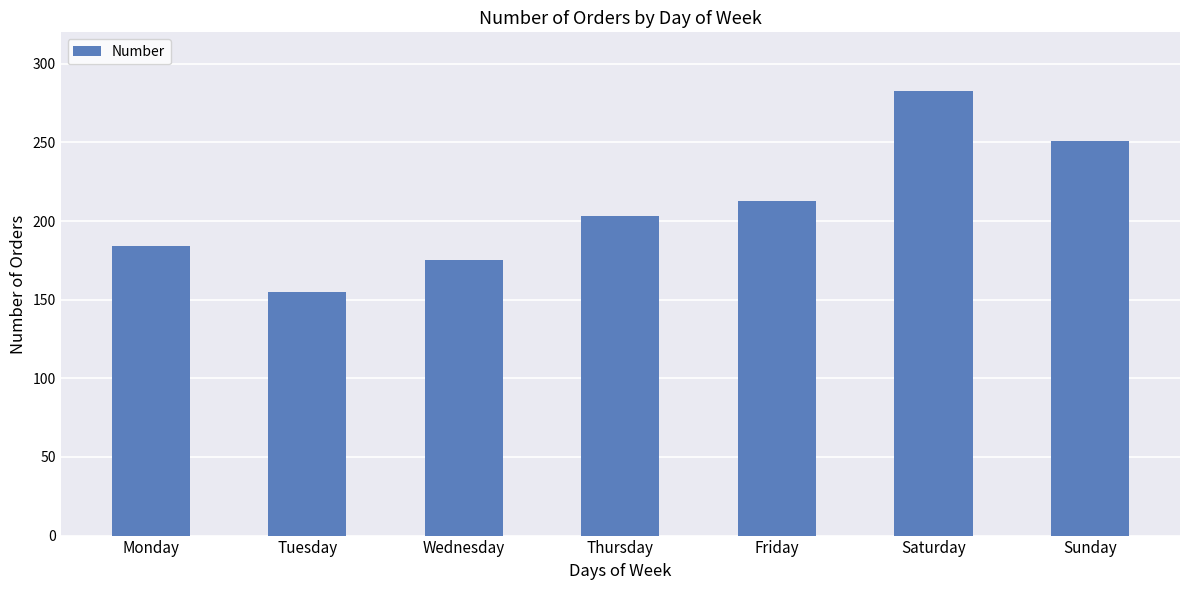

What is the maximum value shown in the chart?

283